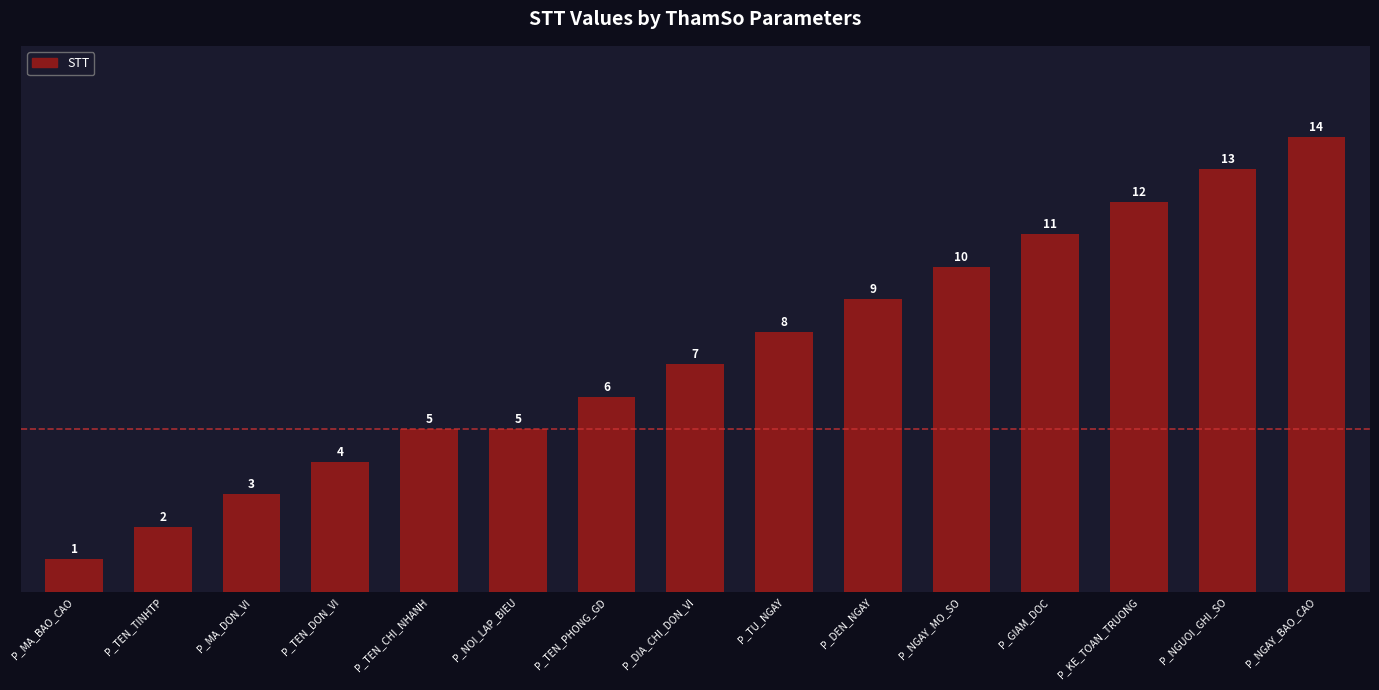

Where is the data nearest to the value 7?

P_DIA_CHI_DON_VI